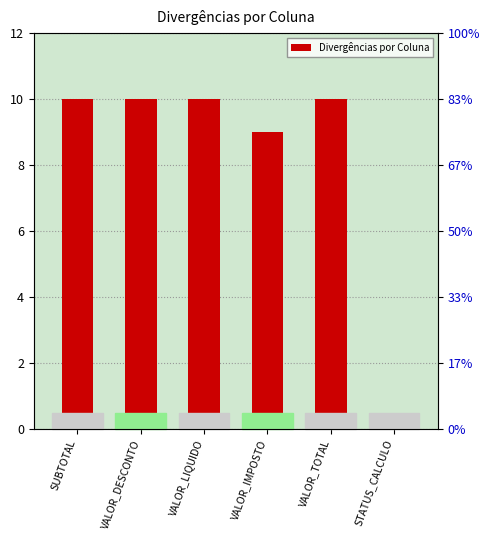

How many series are shown in this chart?

1